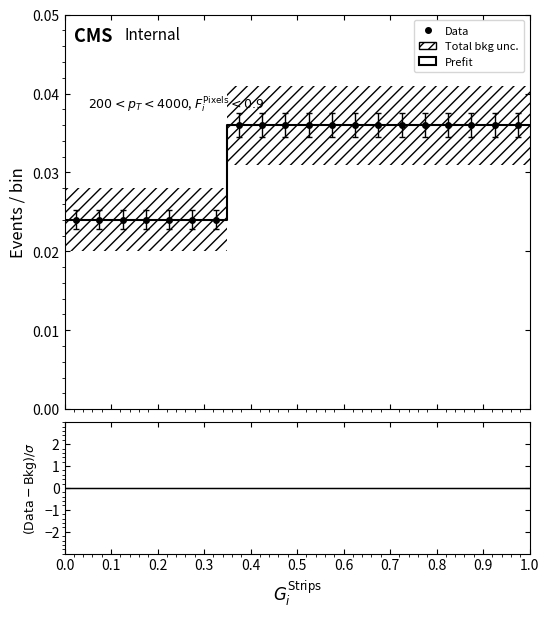

How many lines are shown in the chart?

2